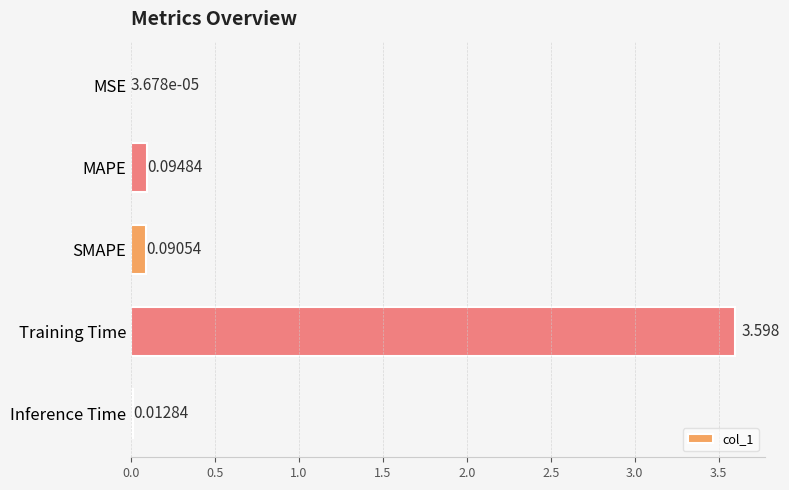

At which category does the chart reach its peak across all series?

Training Time